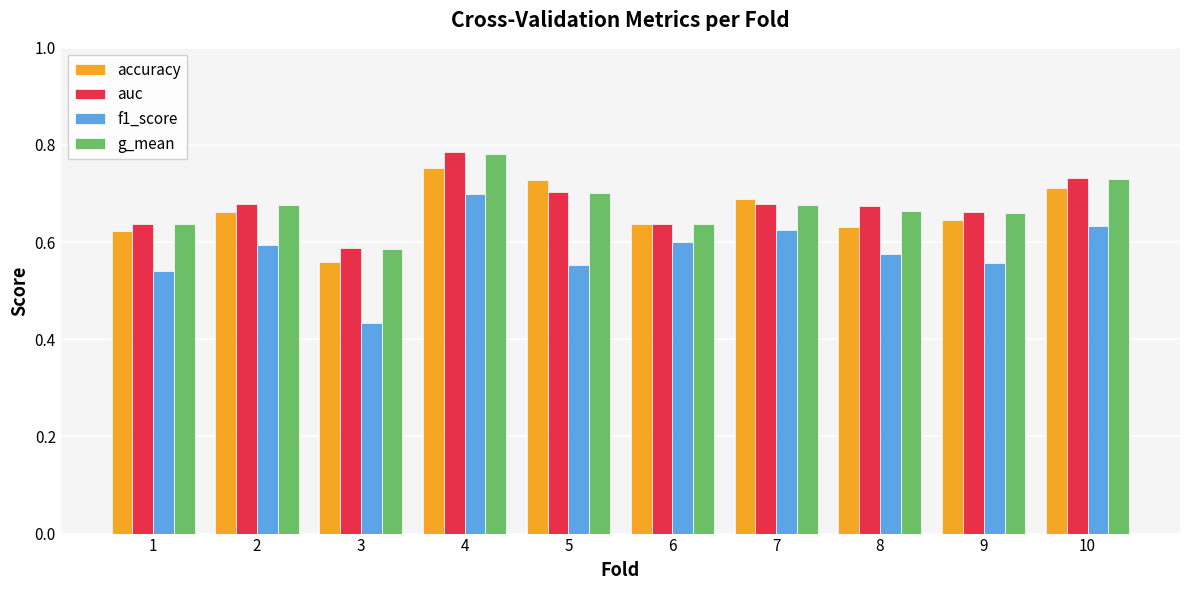

At which category is the sum across all series the highest?

4